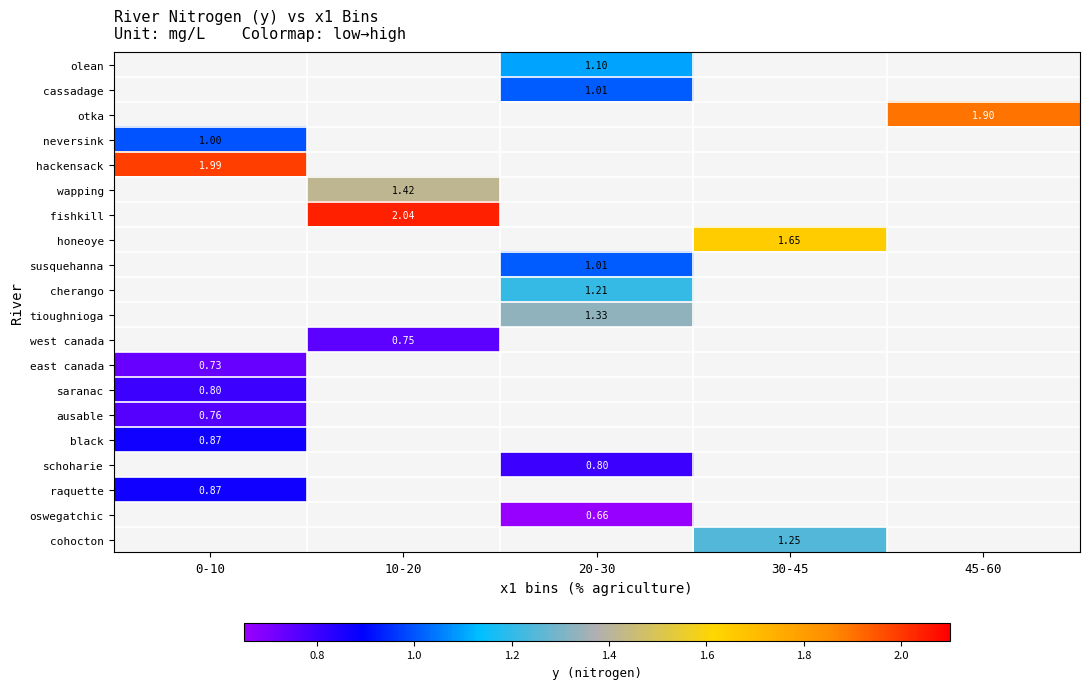

Count the number of data series in this chart.

20